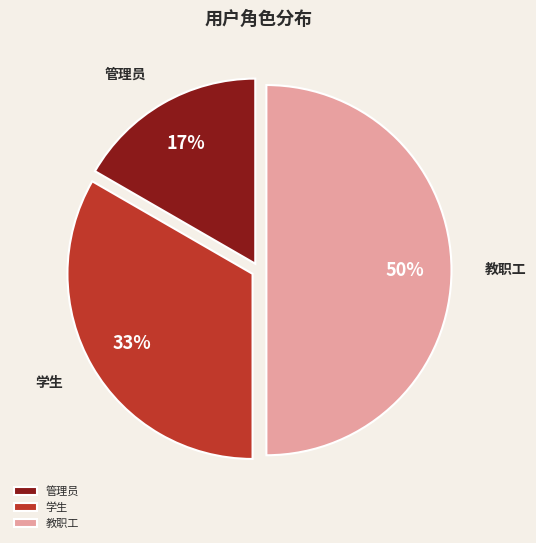

Does 学生 represent more than half of the total?

No